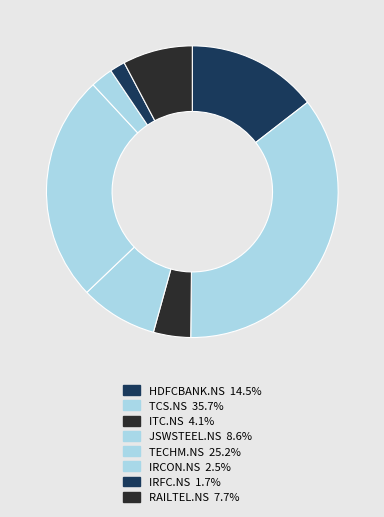

How many segments does this pie chart have?

8